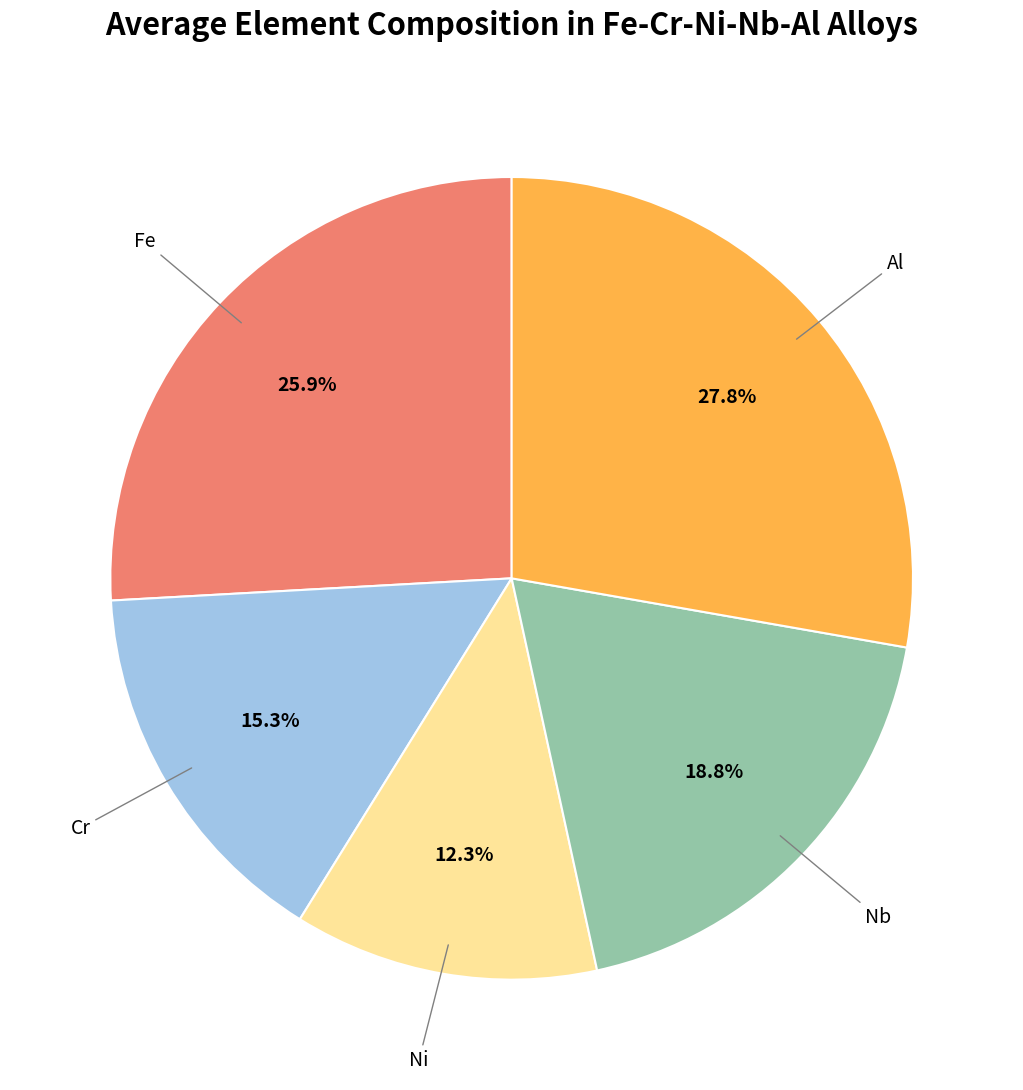

Does any single category account for the majority?

No